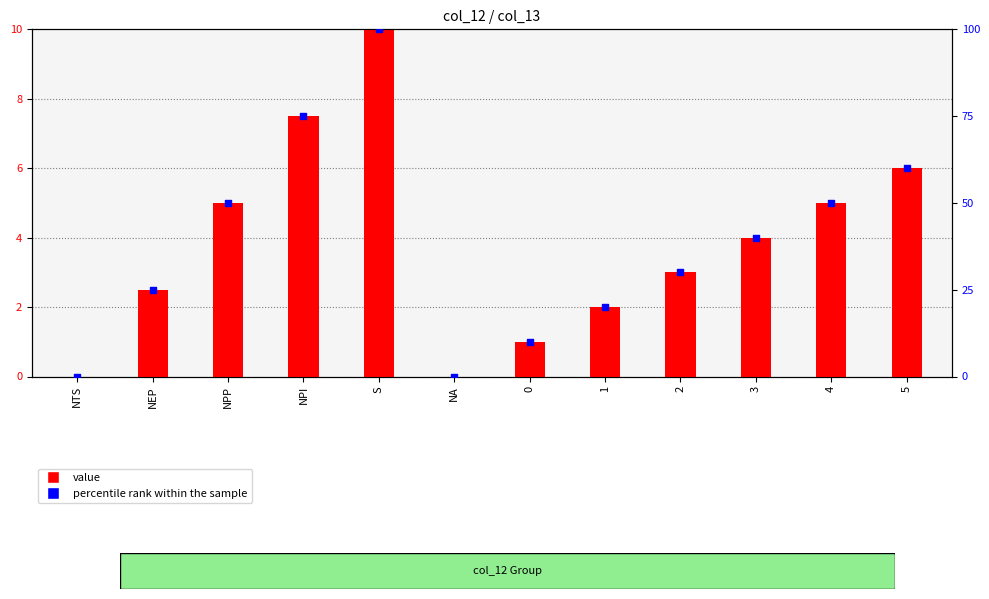

What are all the series names shown in the legend?

value, percentile rank